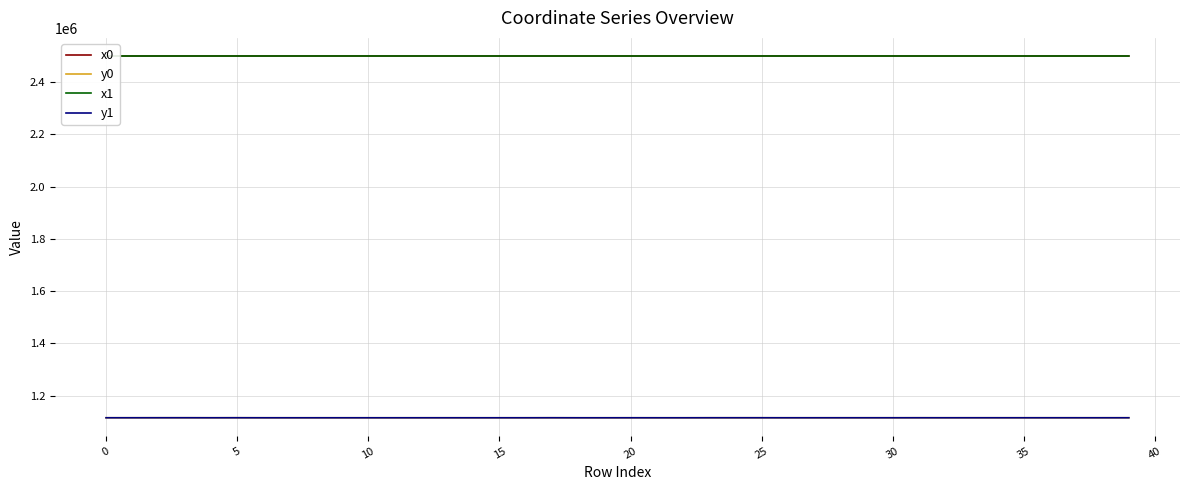

True or false: x0 and y0 intersect in this chart.

False